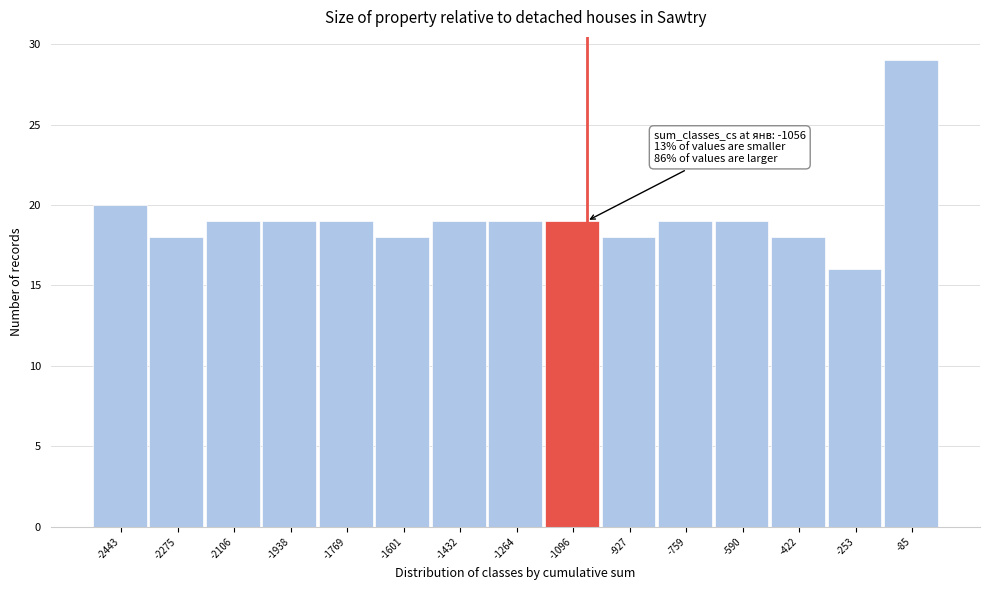

Over which range of the x-axis is the bar tallest?

-160 to 0